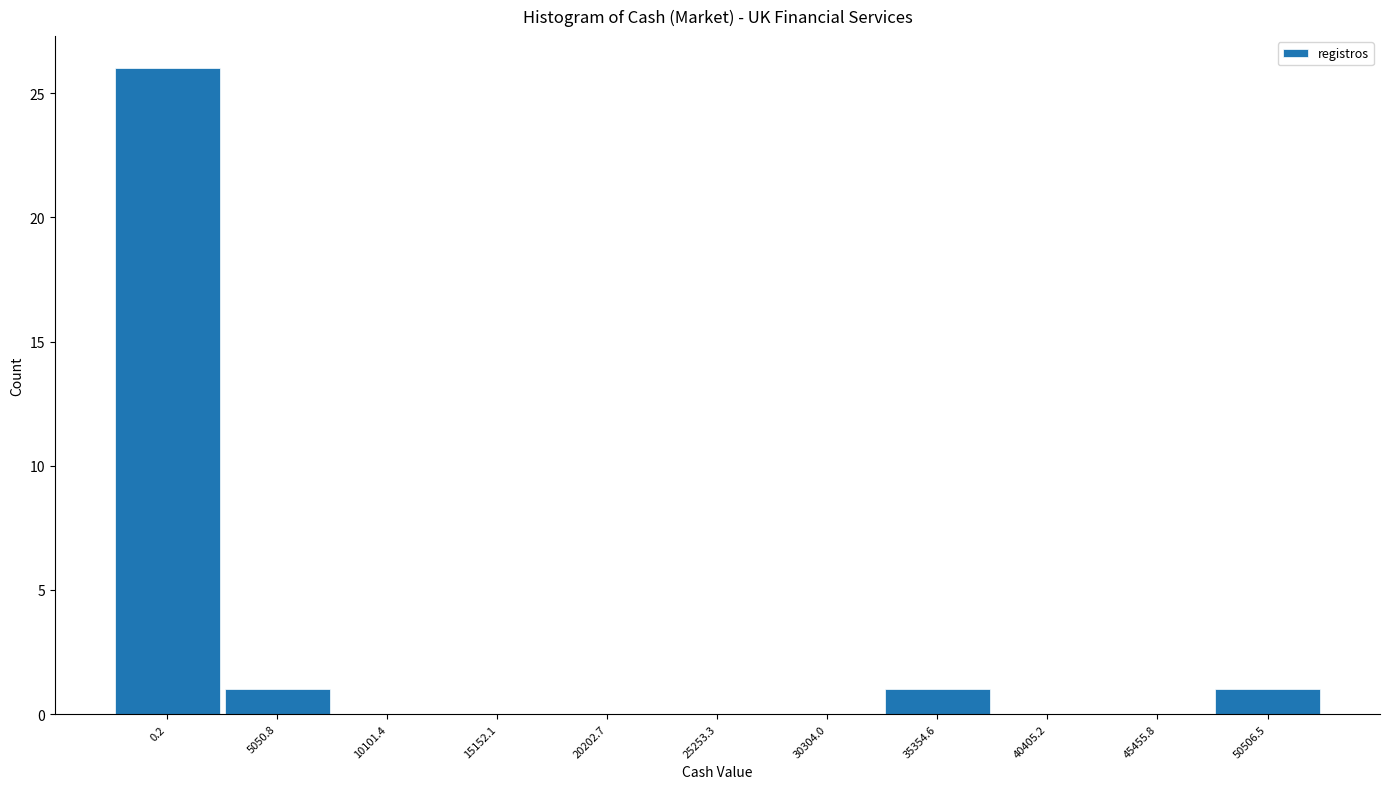

Reading left to right, extract all data points from this chart.

0.2=26	5050.8=1	10101.4=0	15152.1=0	20202.7=0	25253.3=0	30304.0=0	35354.6=1	40405.2=0	45455.8=0	50506.5=1